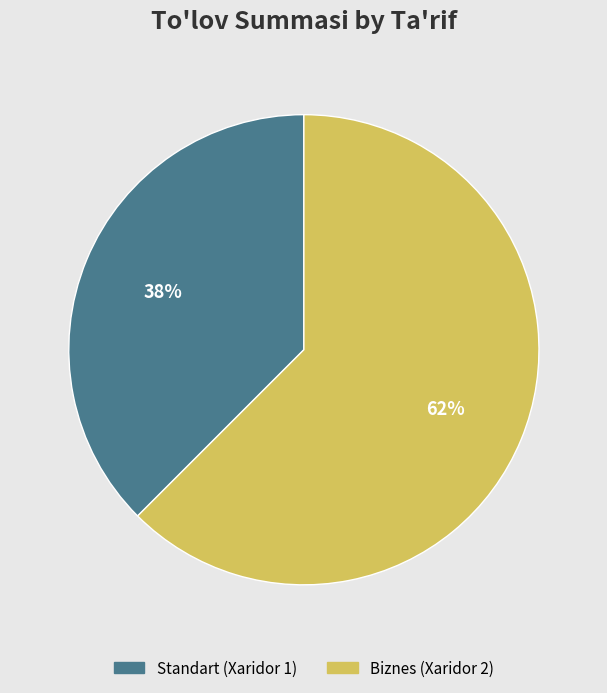

Between Standart (Xaridor 1) and Biznes (Xaridor 2), which is larger?

Biznes (Xaridor 2)